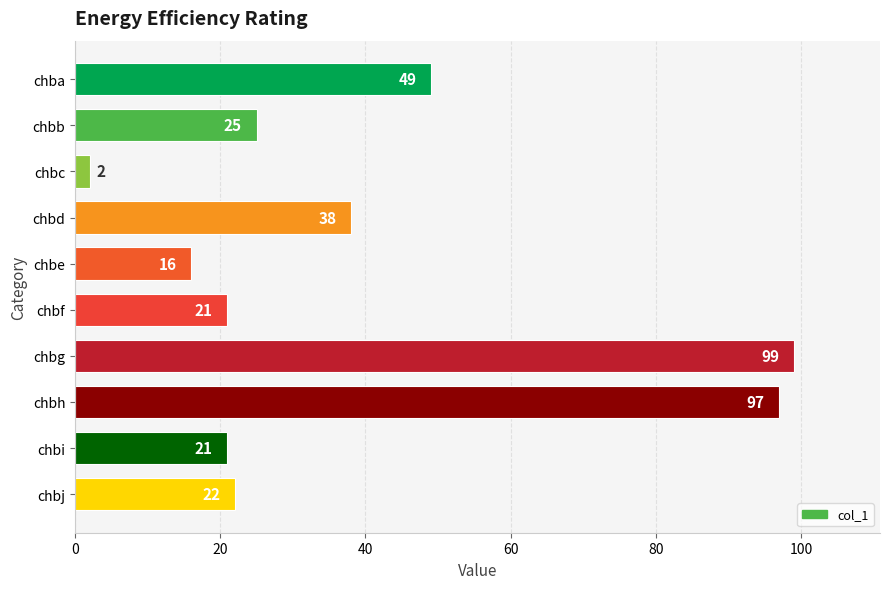

What is the difference between the maximum and minimum values?

97